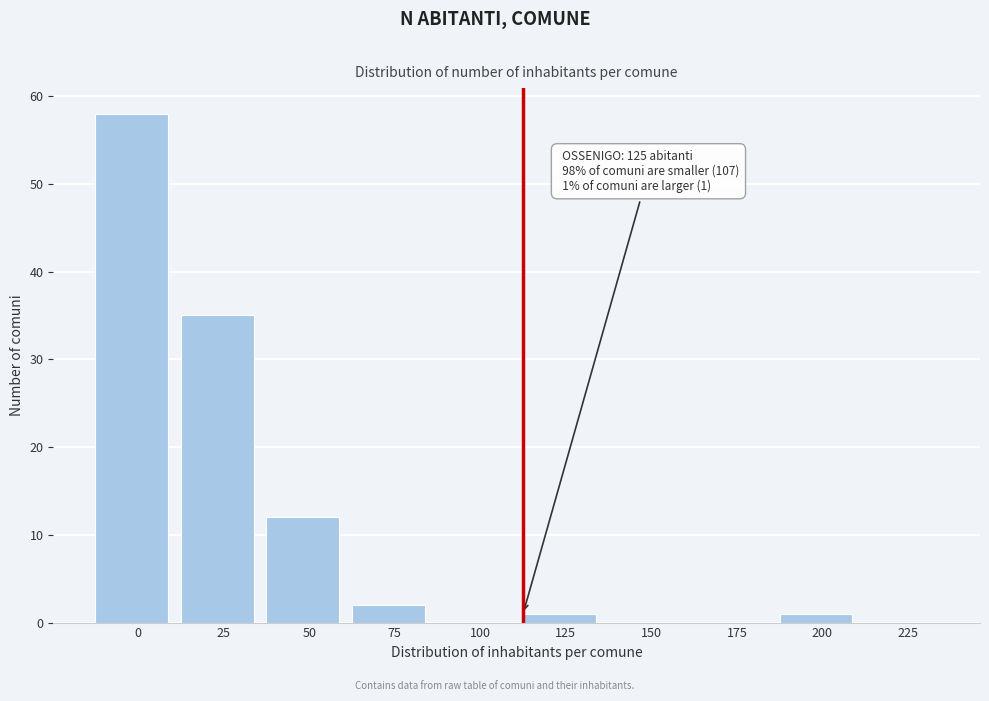

Reading right to left, extract all data points from this chart.

225=0	200=1	175=0	150=0	125=1	100=0	75=2	50=12	25=35	0=58